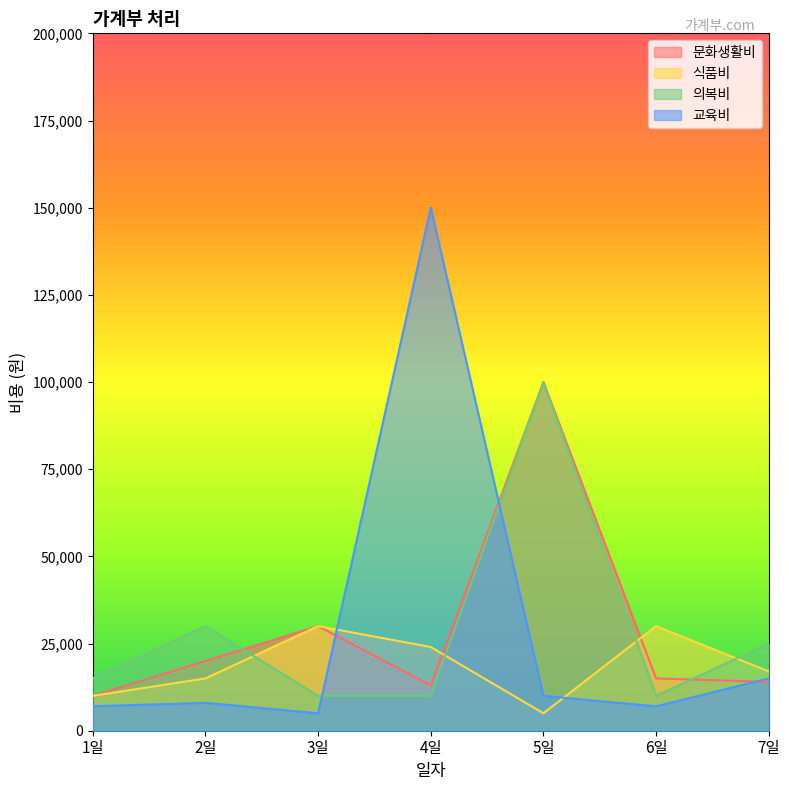

Between 7일 and 4일, which is larger?

7일